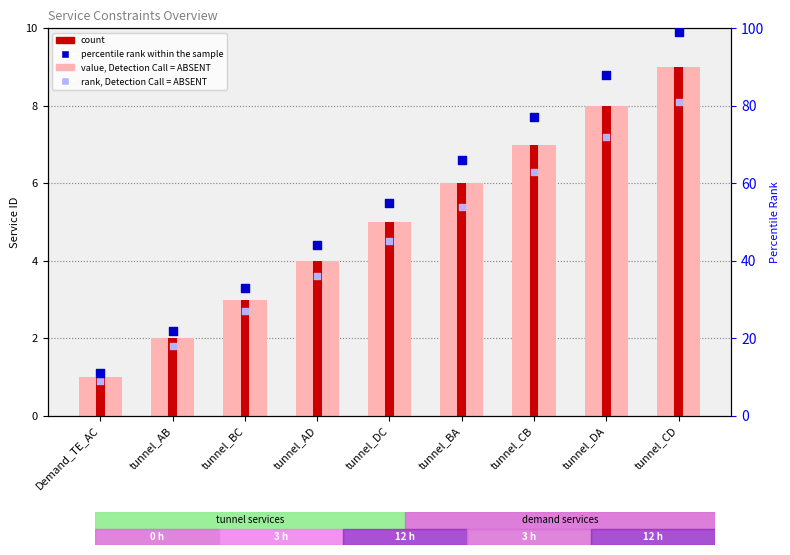

What is the total value across all series at tunnel_DA?

176